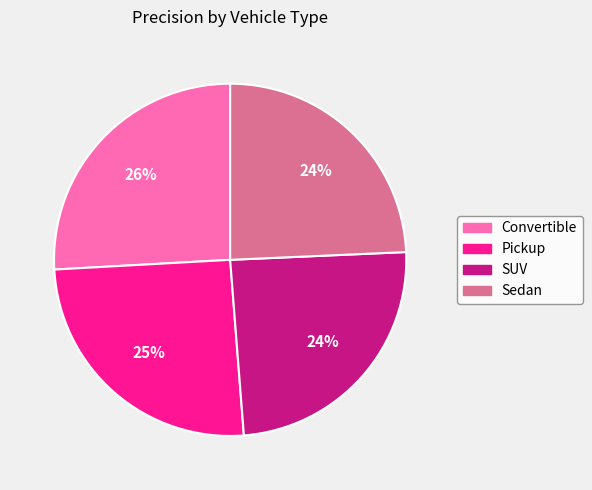

Does Convertible represent more than half of the total?

No